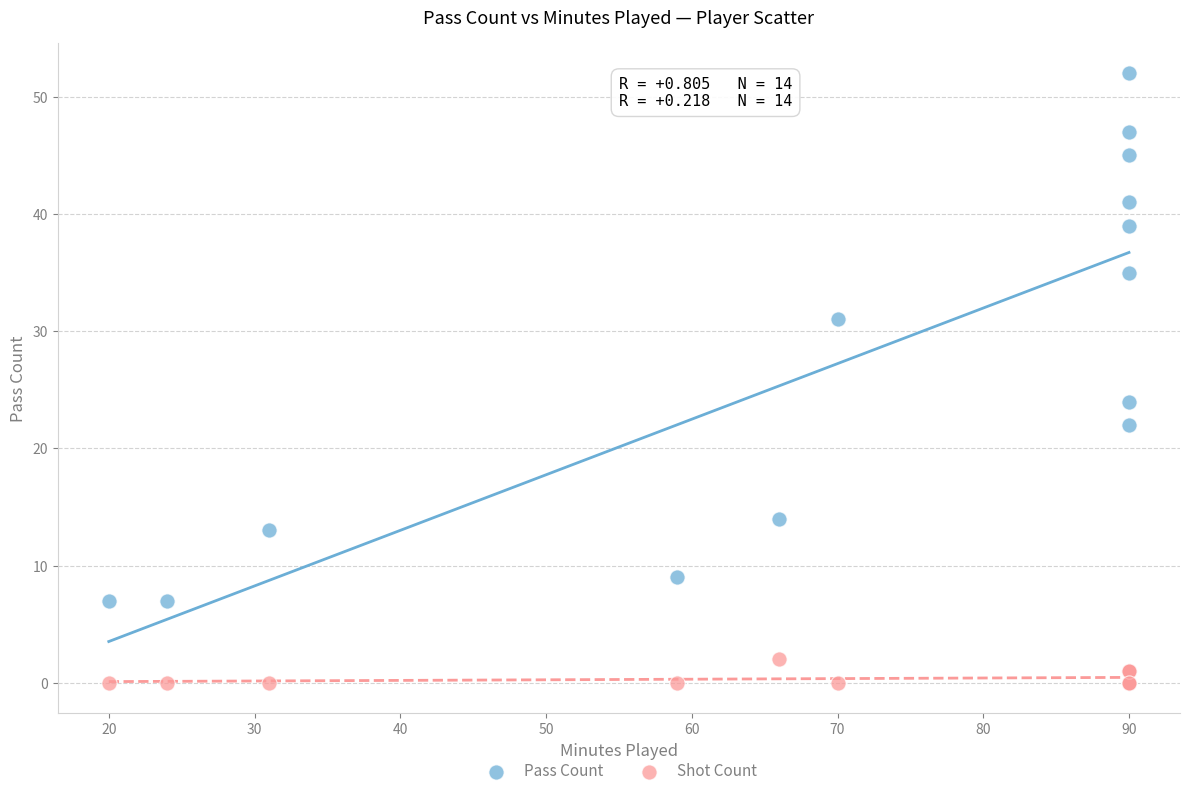

Which series reaches the maximum Y coordinate?

Pass Count